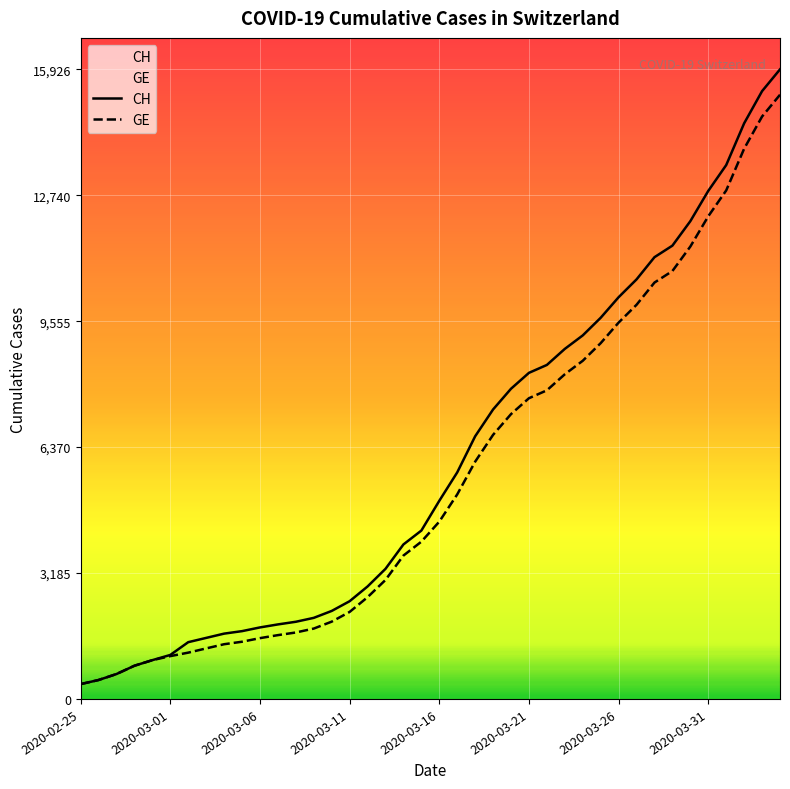

True or false: CH has more than 1 points higher than both neighbors.

False